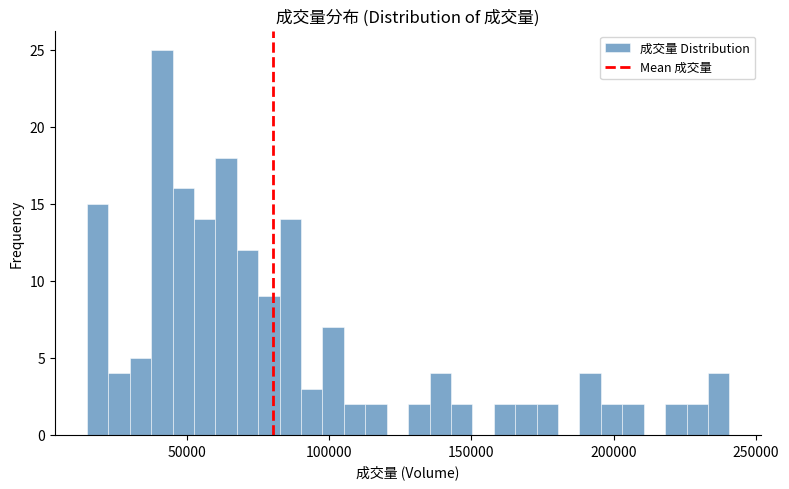

Read against the x-axis, roughly where is the centre of the tallest bar?

40000